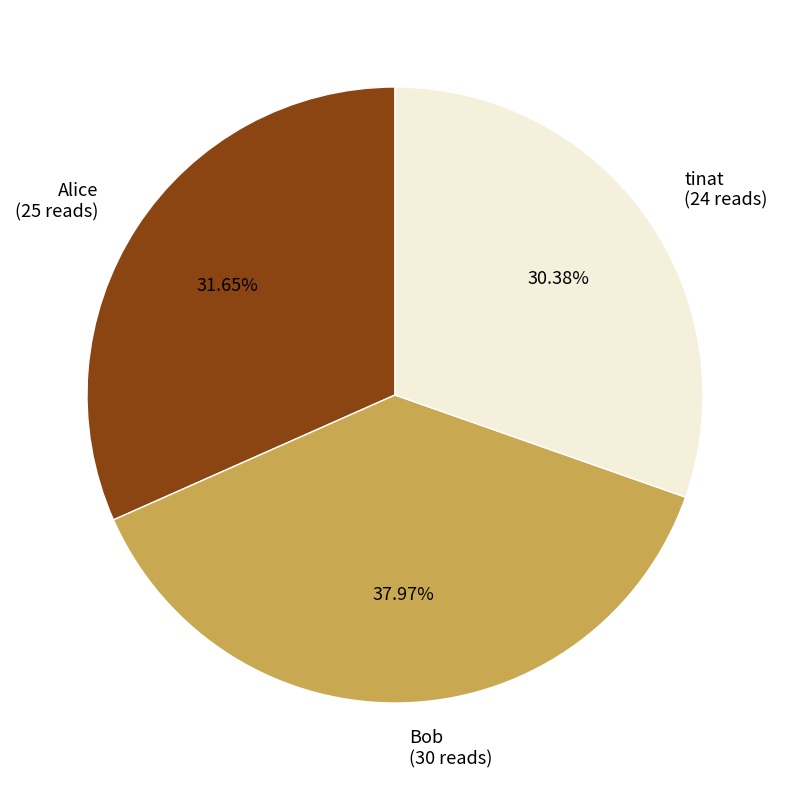

What percentage is the Alice slice, to the nearest percent?

32%